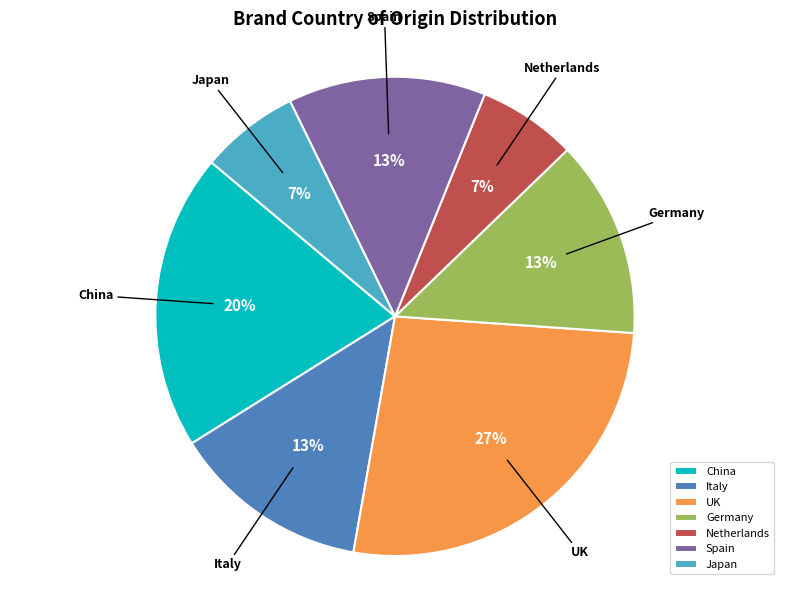

What is the largest slice in the pie chart?

UK